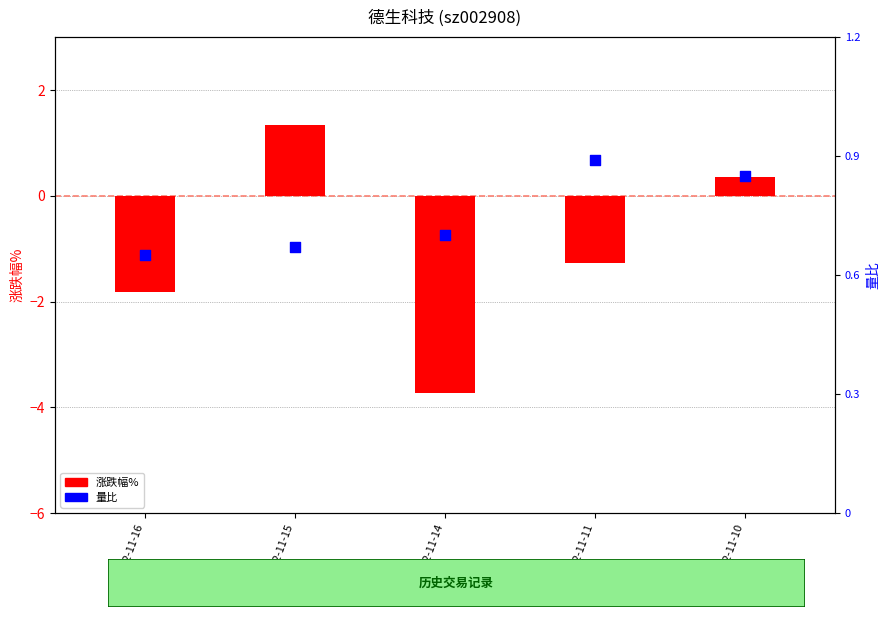

At which category is the sum across all series the highest?

2022-11-15